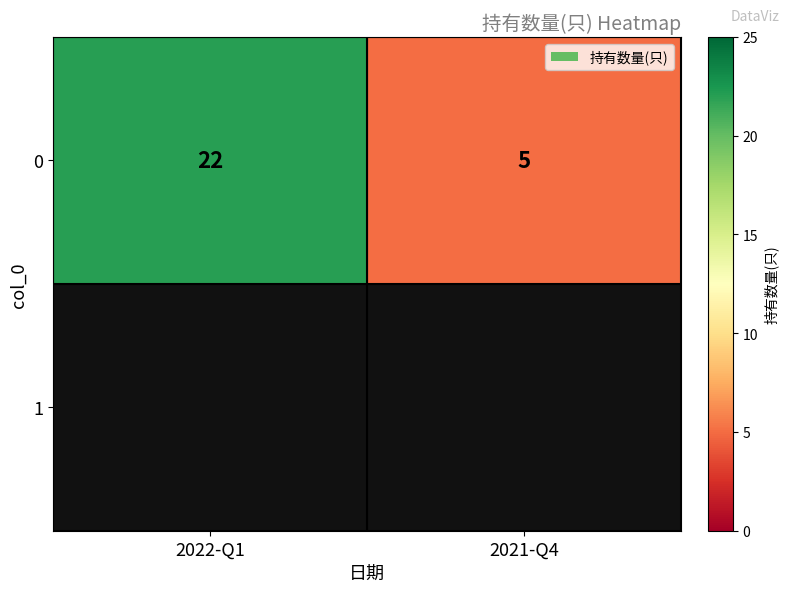

At which label is the value closest to 13?

2021-Q4